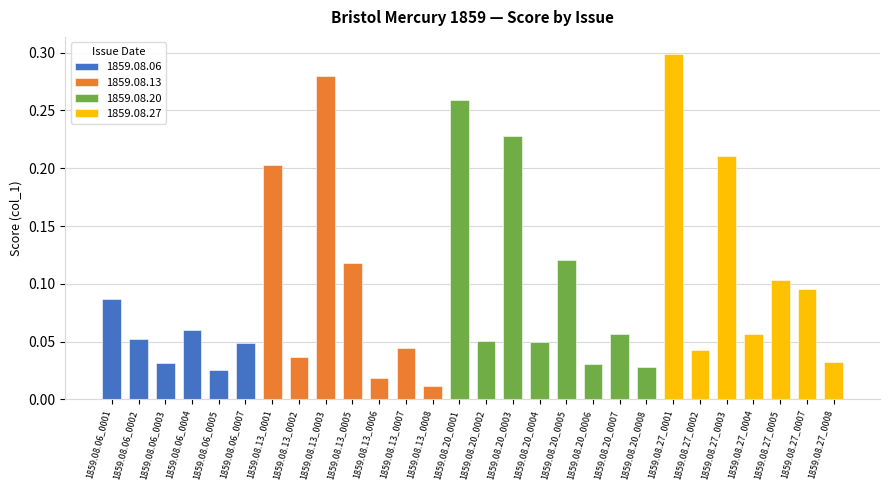

The chart shows a value of 0.3 at 1859.08.13_0003. True or false?

True